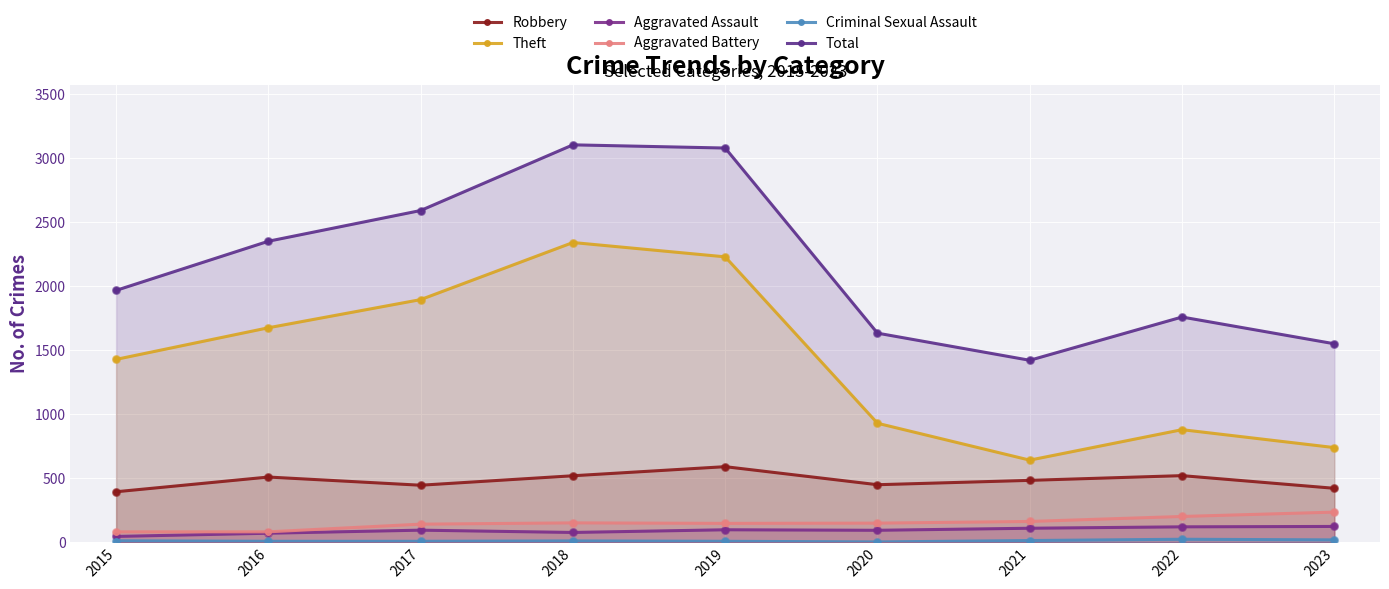

Which series contains the lowest Y value?

Criminal Sexual Assault